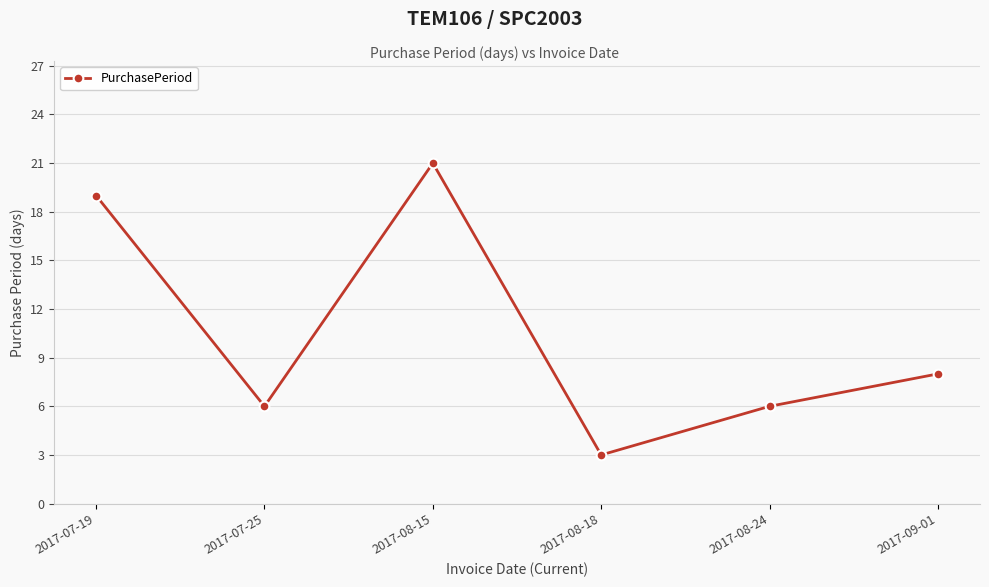

Reading left to right, extract all data points from this chart.

19	6	21	3	6	8